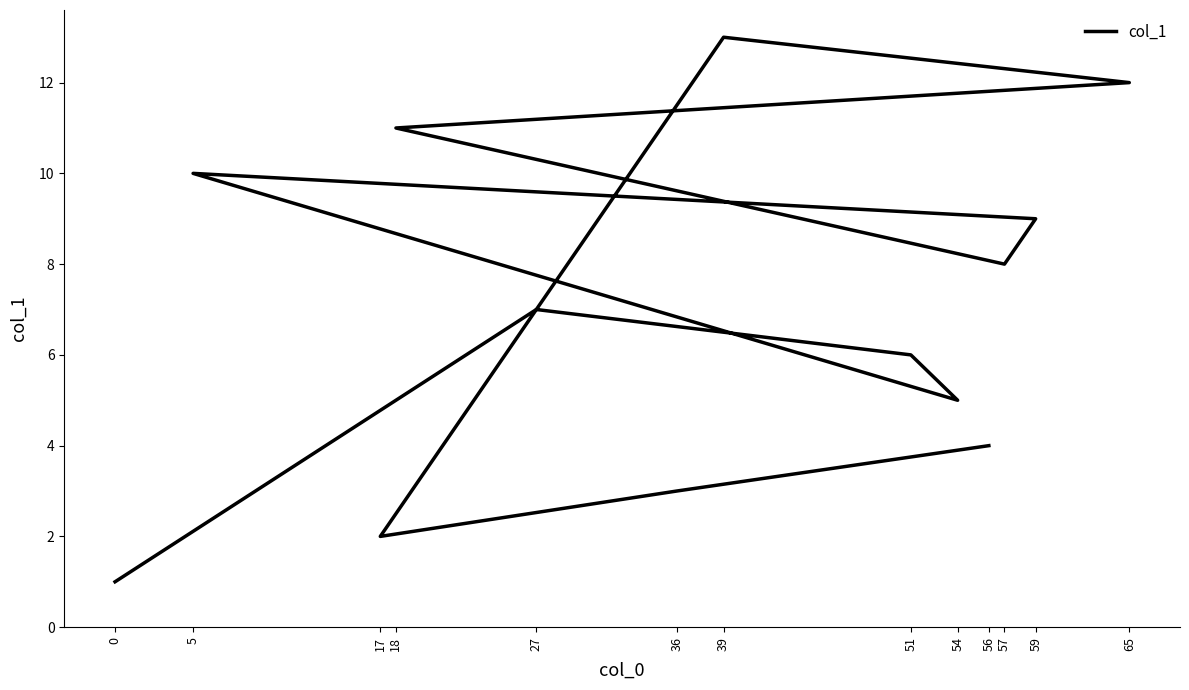

Which category has the highest value across all series?

39